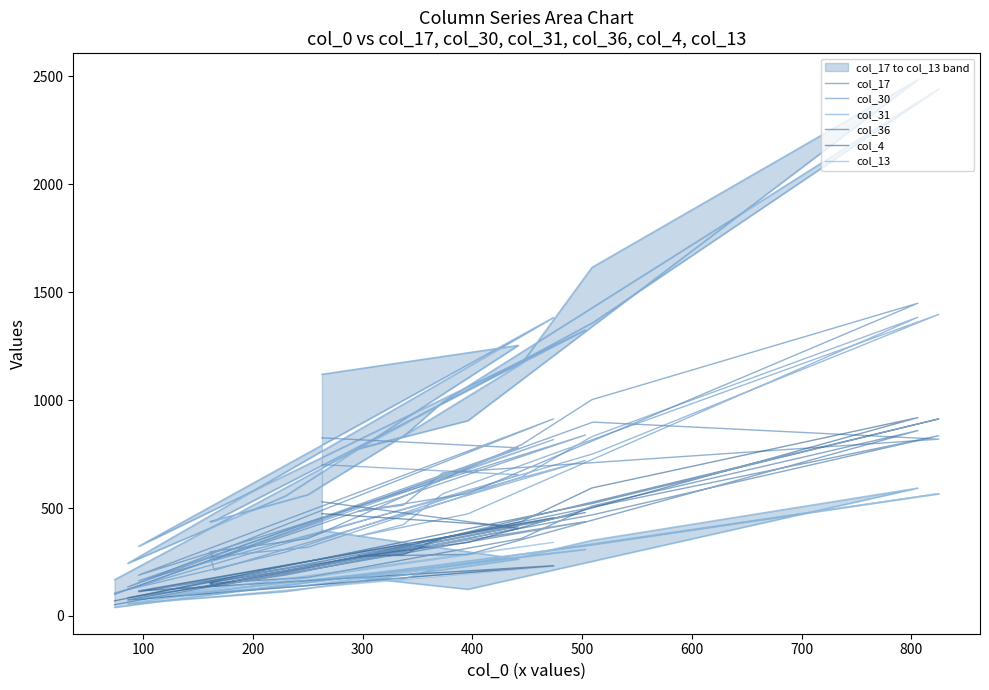

How many lines are shown in the chart?

6